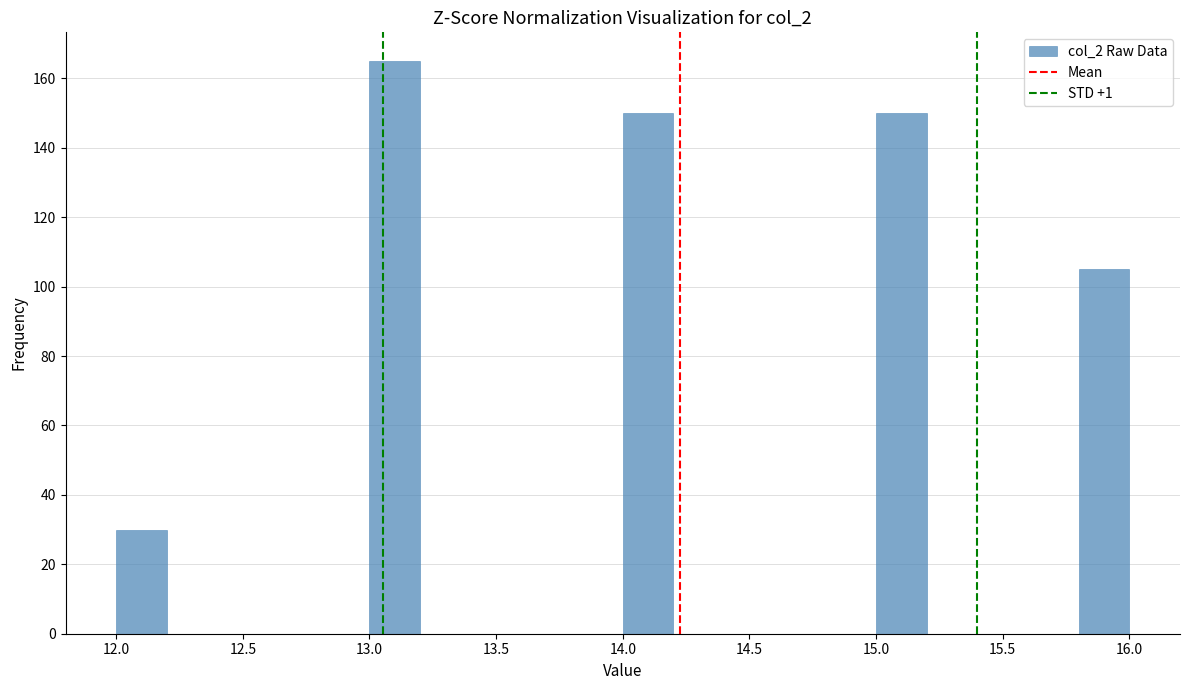

Reading left to right, transcribe this chart: for each bar, give the range it covers on the x-axis and its height. The values are not printed on the chart, so give them approximately, as read against the axis.

12.0 to 12.2: 30
12.2 to 12.4: 0
12.4 to 12.6: 0
12.6 to 12.8: 0
12.8 to 13.0: 0
13.0 to 13.2: 166
13.2 to 13.4: 0
13.4 to 13.6: 0
13.6 to 13.8: 0
13.8 to 14.0: 0
14.0 to 14.2: 150
14.2 to 14.4: 0
14.4 to 14.6: 0
14.6 to 14.8: 0
14.8 to 15.0: 0
15.0 to 15.2: 150
15.2 to 15.4: 0
15.4 to 15.6: 0
15.6 to 15.8: 0
15.8 to 16.0: 106